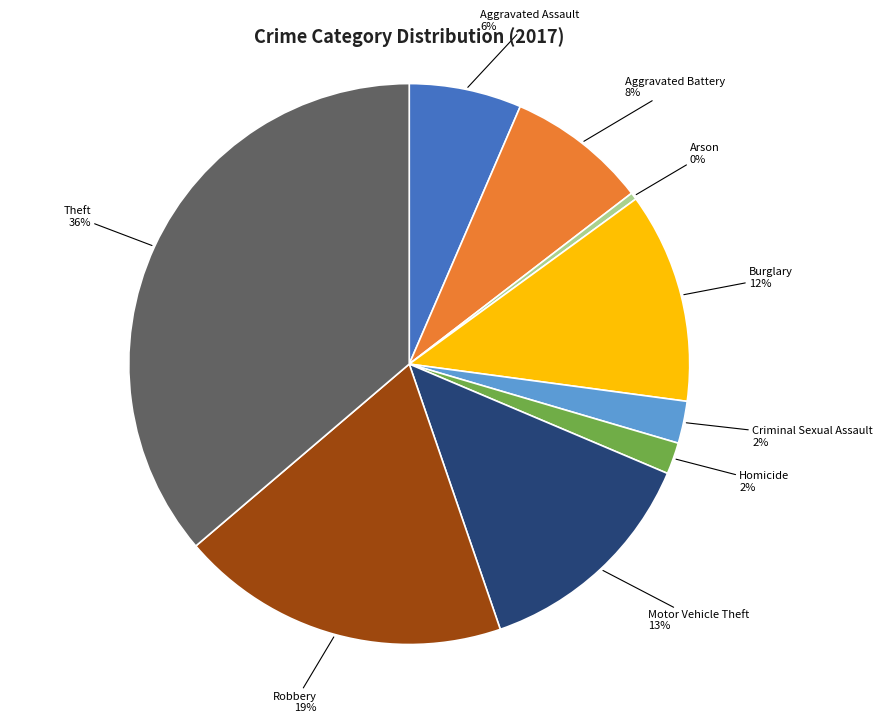

Is there a majority slice in this chart?

No